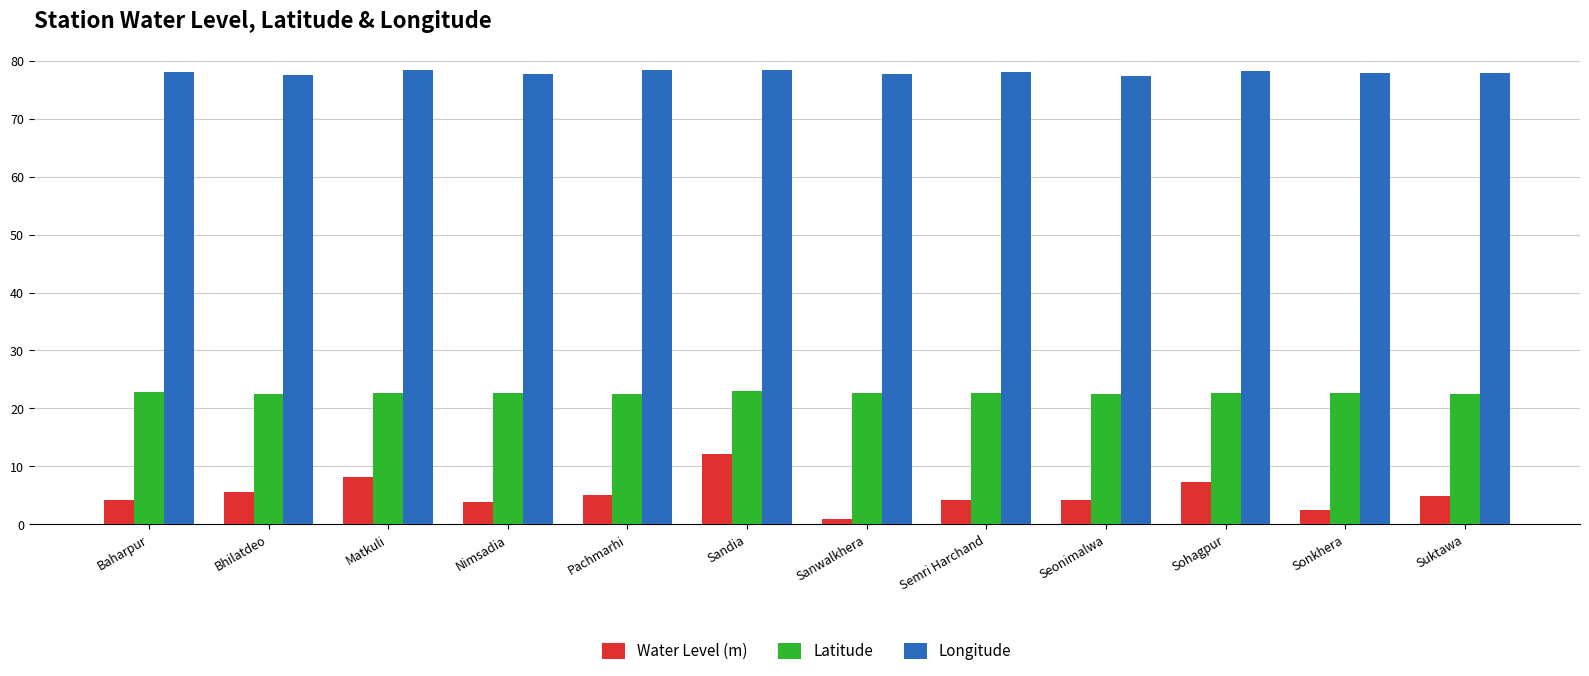

What is the spread (max minus min) of values at Matkuli?

70.3